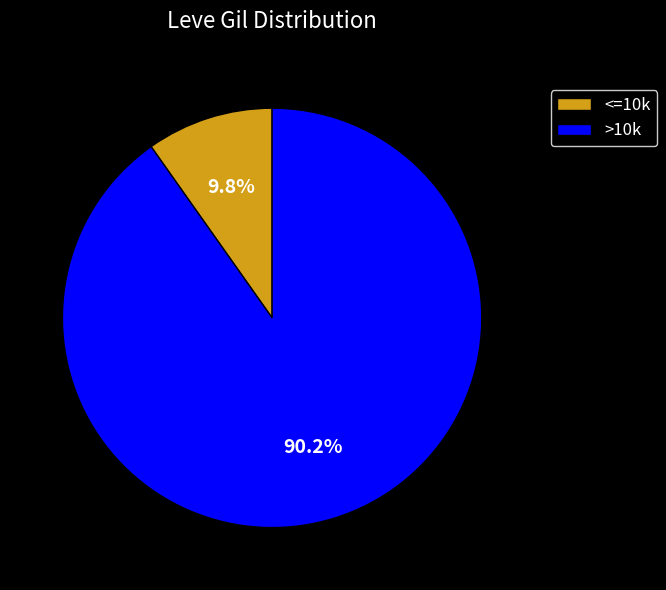

Does any single category account for the majority?

Yes